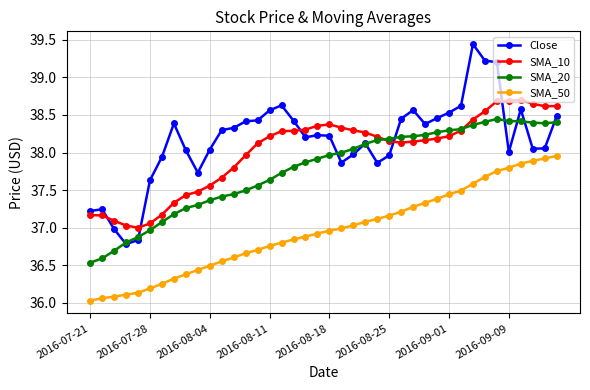

Which series has the largest total across all categories?

Close